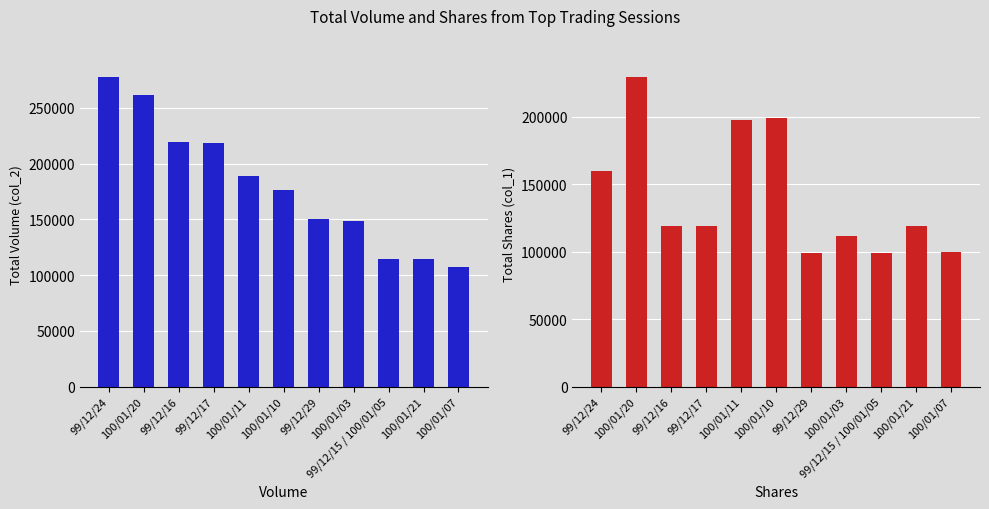

Rank the series at 99/12/16 from highest to lowest value.

col_2 (volume), col_1 (shares)